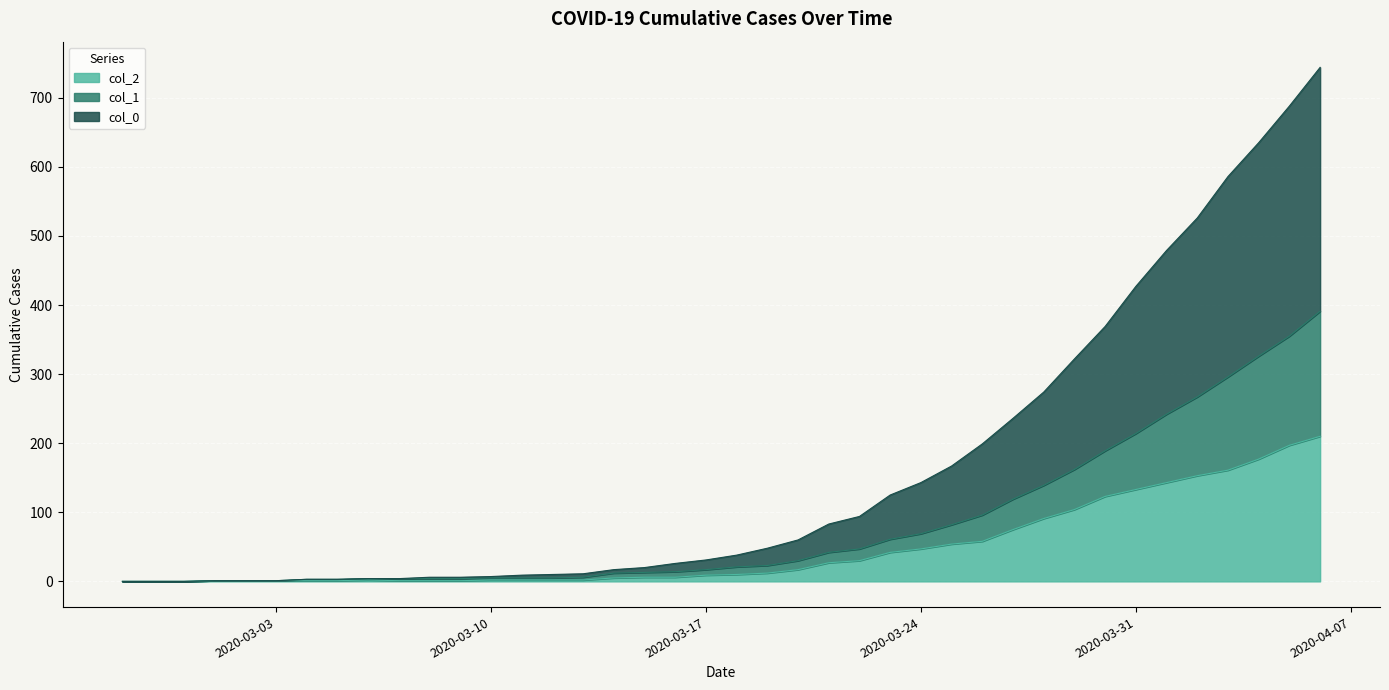

Count the number of categories in the chart.

40